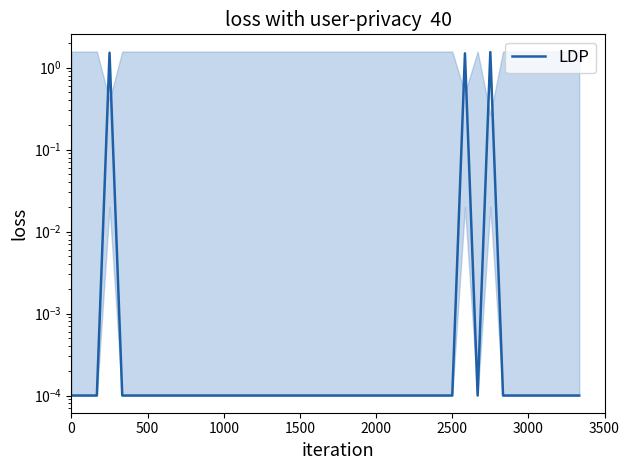

Which has a higher value, 3000 or 11?

3000